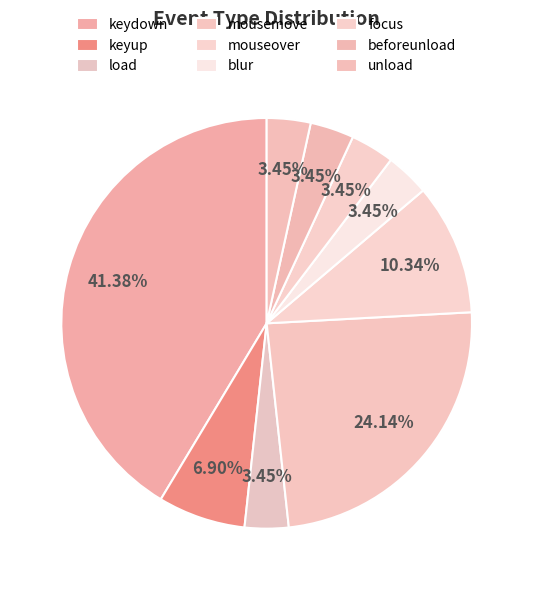

To the nearest percent, what portion does focus represent?

3%